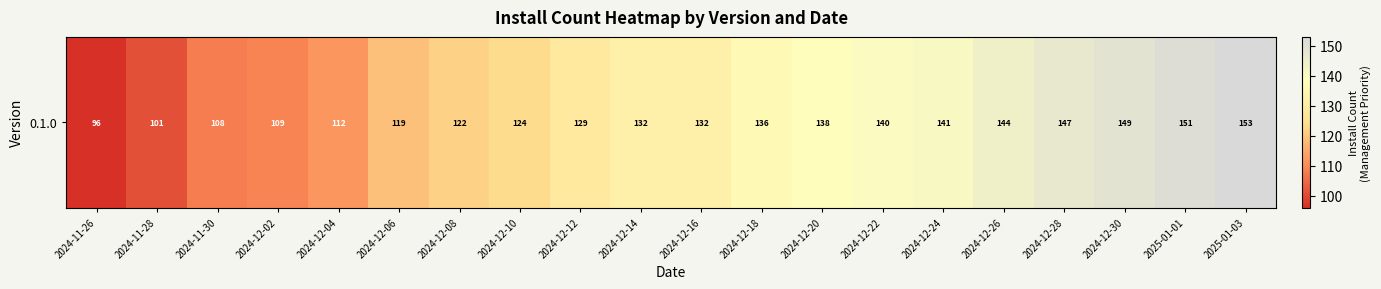

Between 2024-12-24 and 2024-12-14, which is larger?

2024-12-24